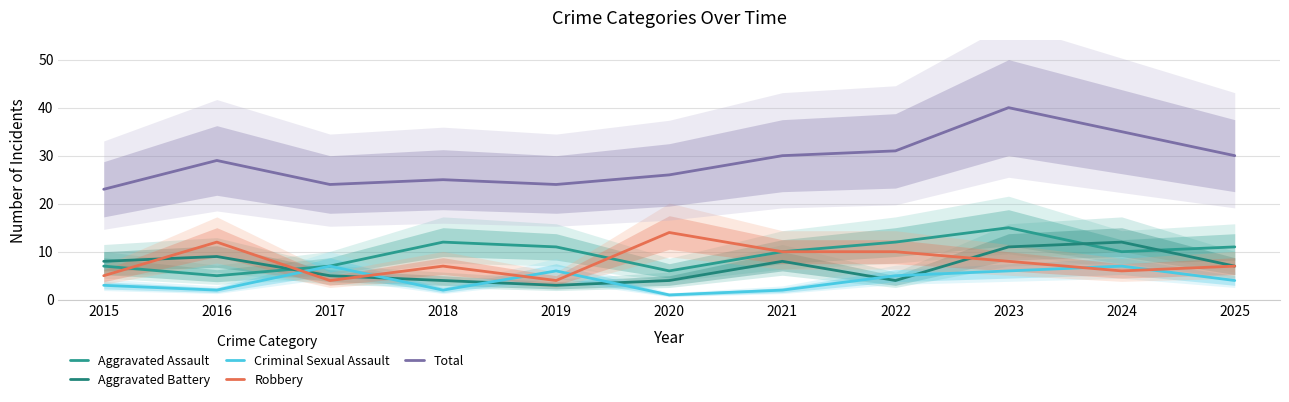

Reading left to right, transcribe all the data shown in this chart.

Aggravated Assault: 7	5	7	12	11	6	10	12	15	10	11
Aggravated Battery: 8	9	5	4	3	4	8	4	11	12	7
Criminal Sexual Assault: 3	2	7	2	6	1	2	5	6	7	4
Robbery: 5	12	4	7	4	14	10	10	8	6	7
Total: 23	29	24	25	24	26	30	31	40	35	30